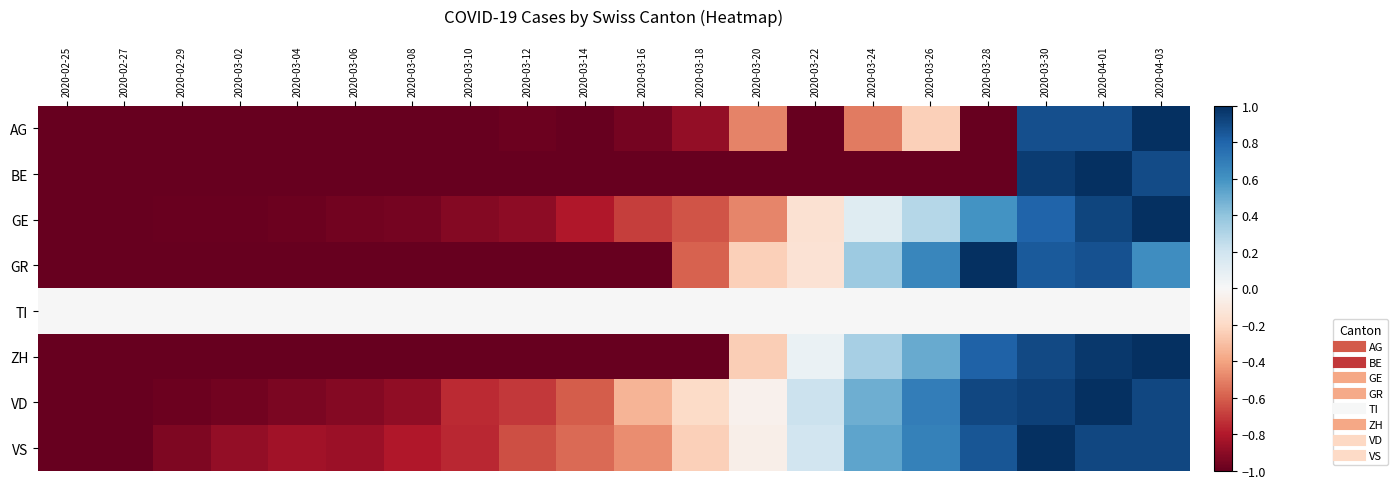

Count the number of data series in this chart.

8